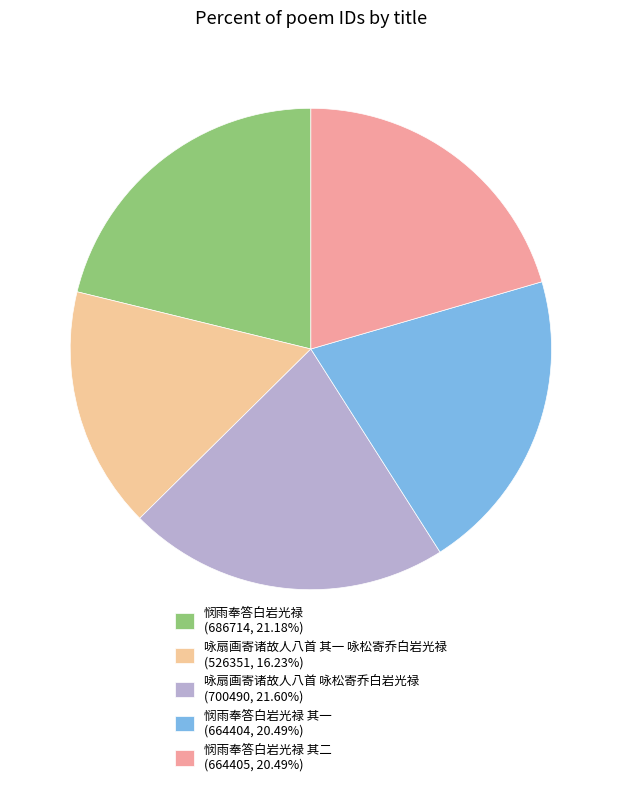

Combined, do 悯雨奉答白岩光禄 其二 (664405, 20.49%) and 悯雨奉答白岩光禄 (686714, 21.18%) account for over 50%?

No